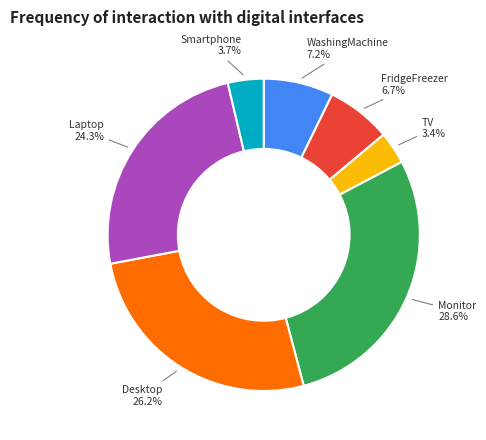

True or false: Smartphone accounts for 4% of the total.

True